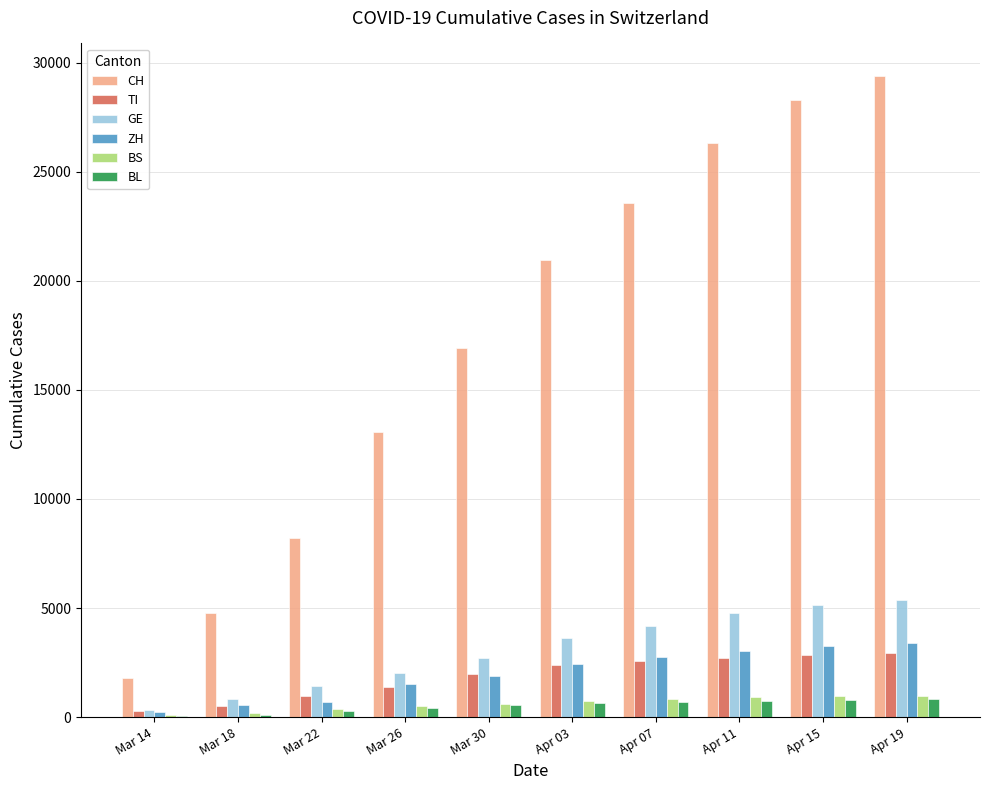

What is the greatest value displayed?

29407